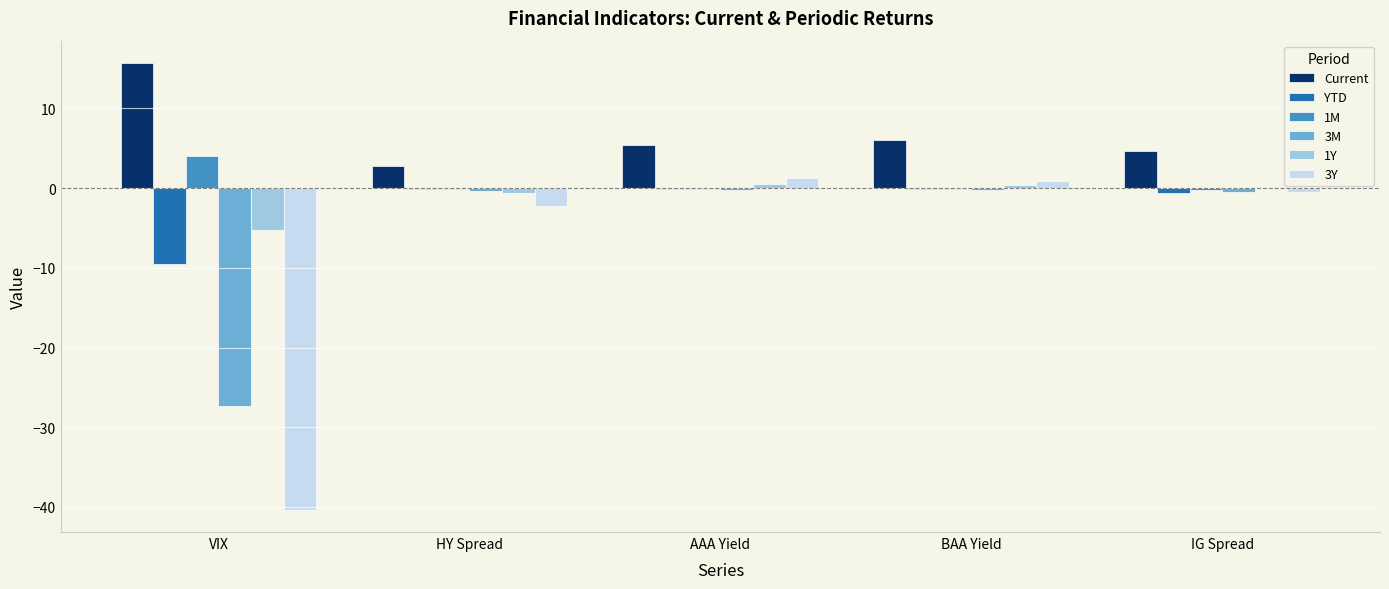

What is the sum of all YTD values?

-10.6